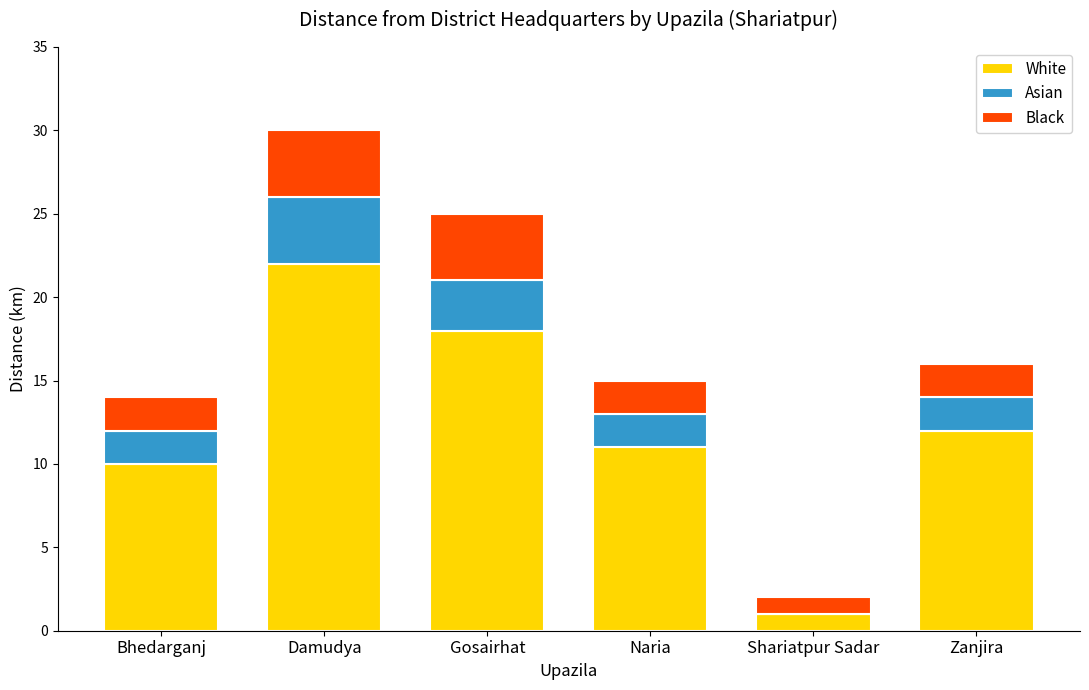

What is the maximum value for White?

22